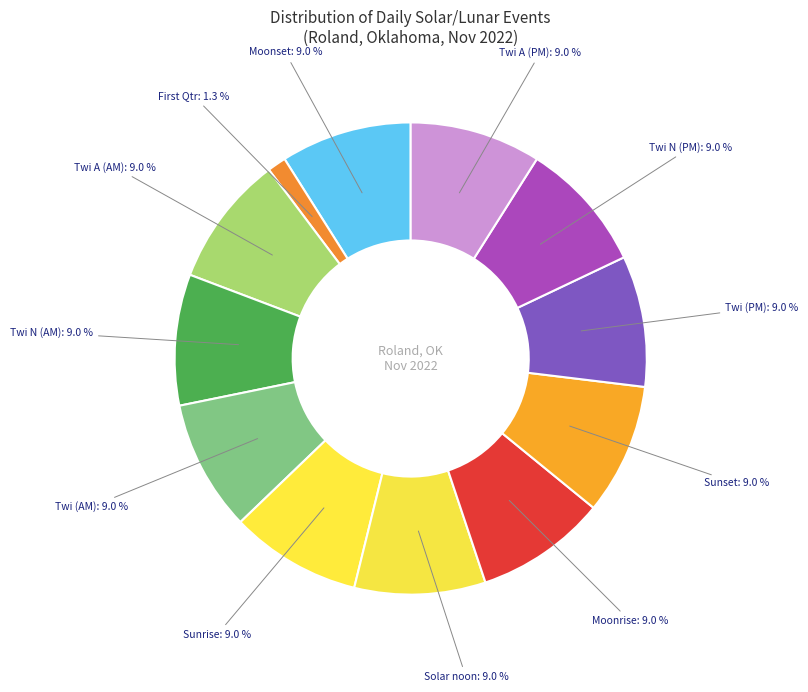

What portion of the pie excludes Twi A (PM)?

91.0%